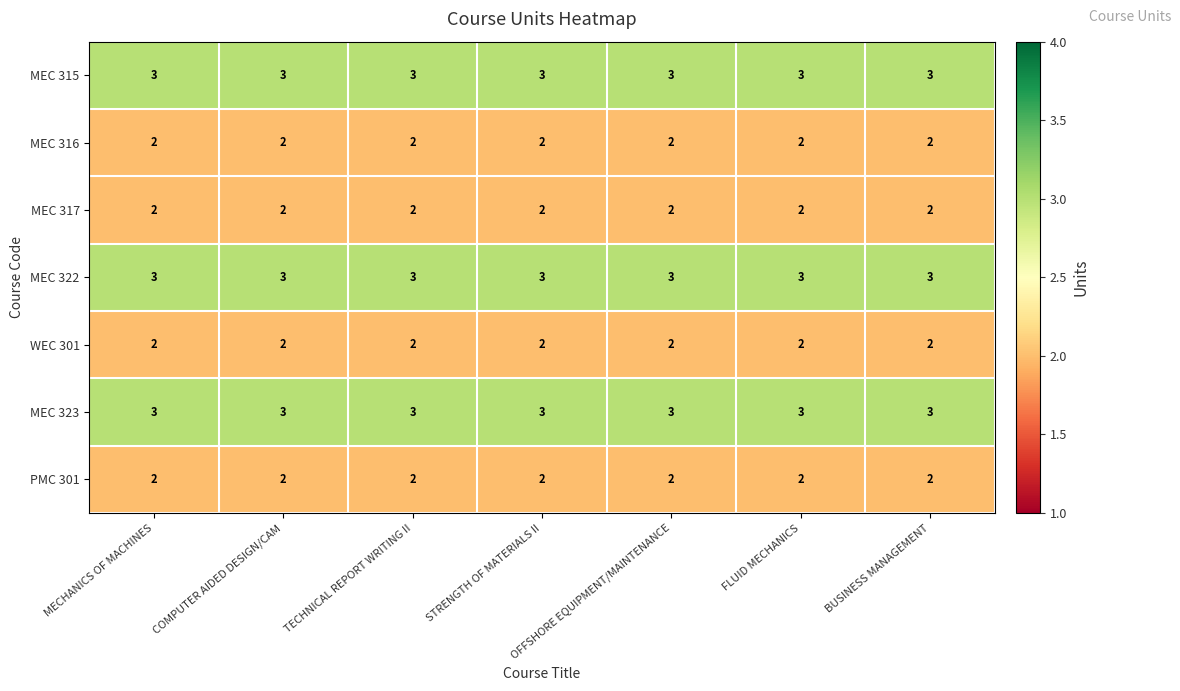

At how many categories does at least one series exceed 2?

7